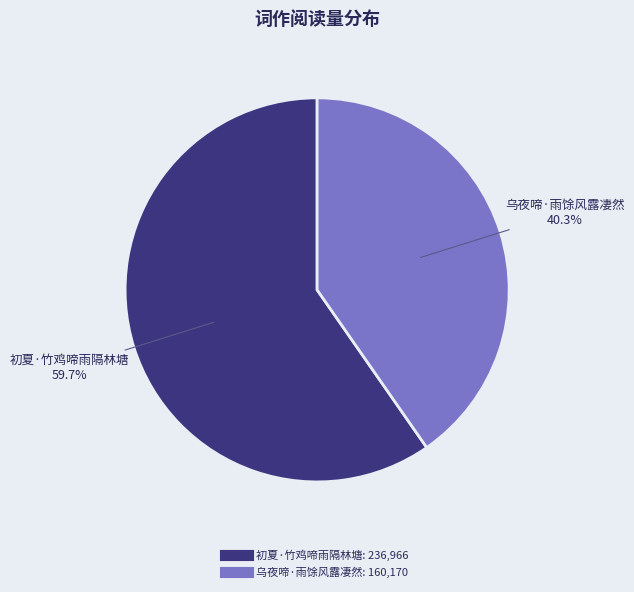

What percentage is the 初夏·竹鸡啼雨隔林塘 slice, to the nearest percent?

60%